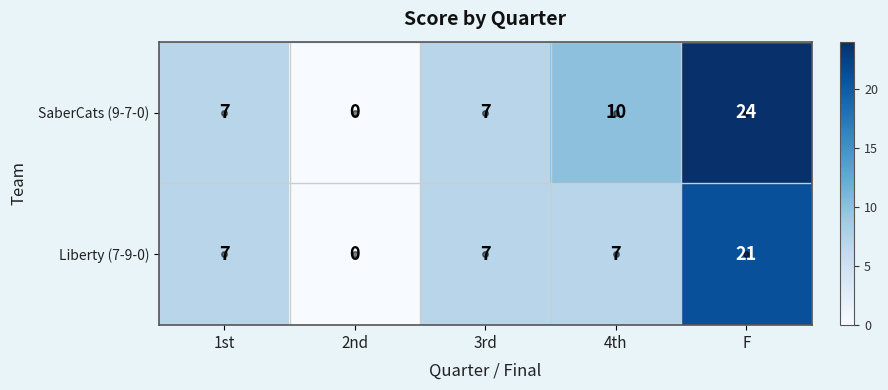

Which label corresponds to the smallest value in the chart?

2nd